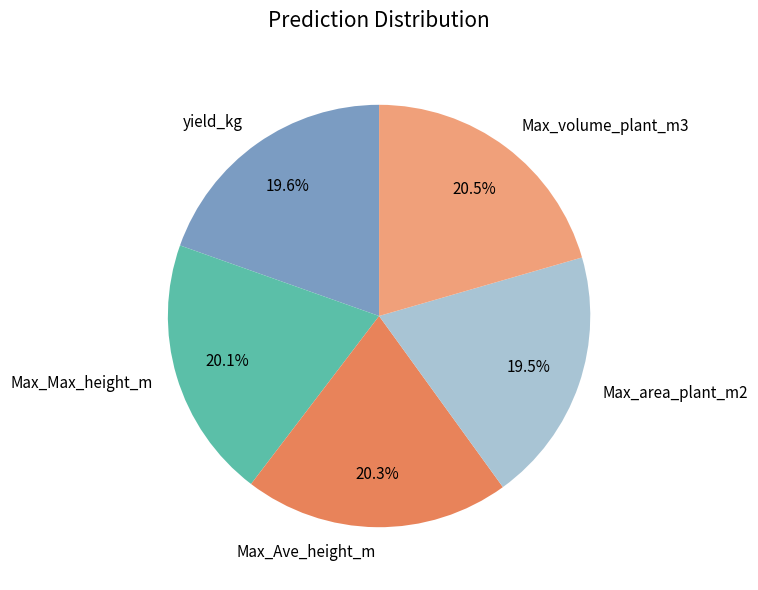

What is the ratio of the value at yield_kg to the value at Max_volume_plant_m3?

1.0